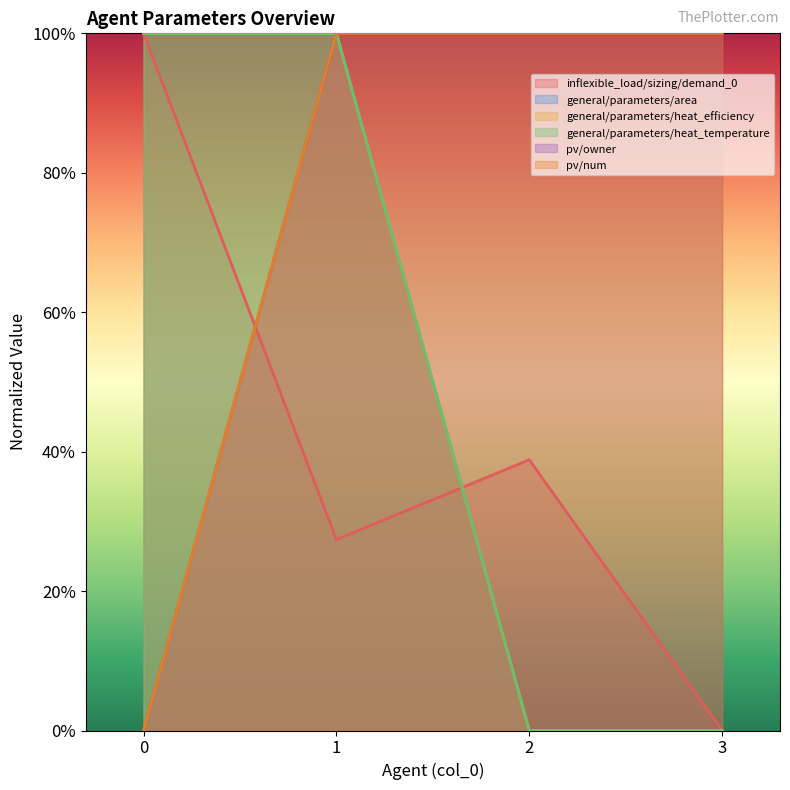

True or false: pv/num and general/parameters/heat_efficiency cross at least once.

False